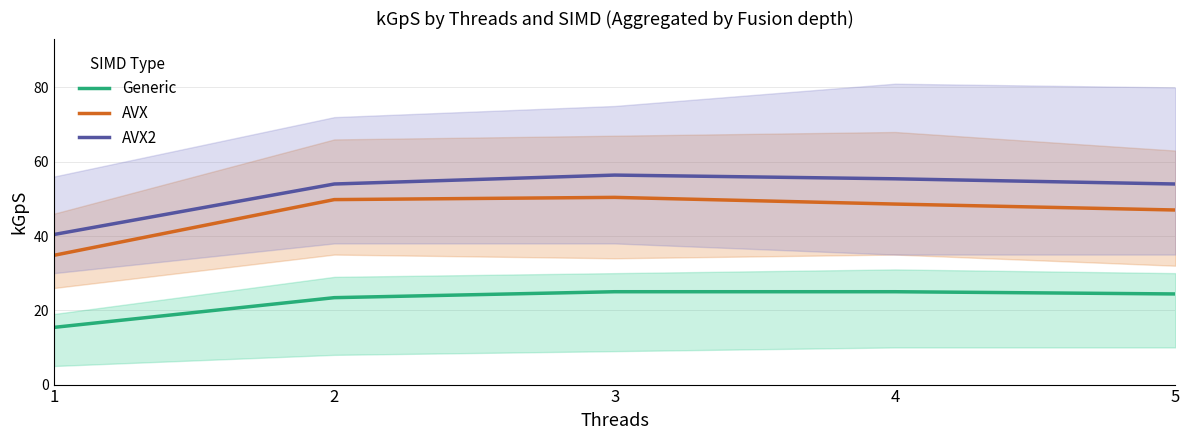

What value does the Generic series have at 4?

25.0